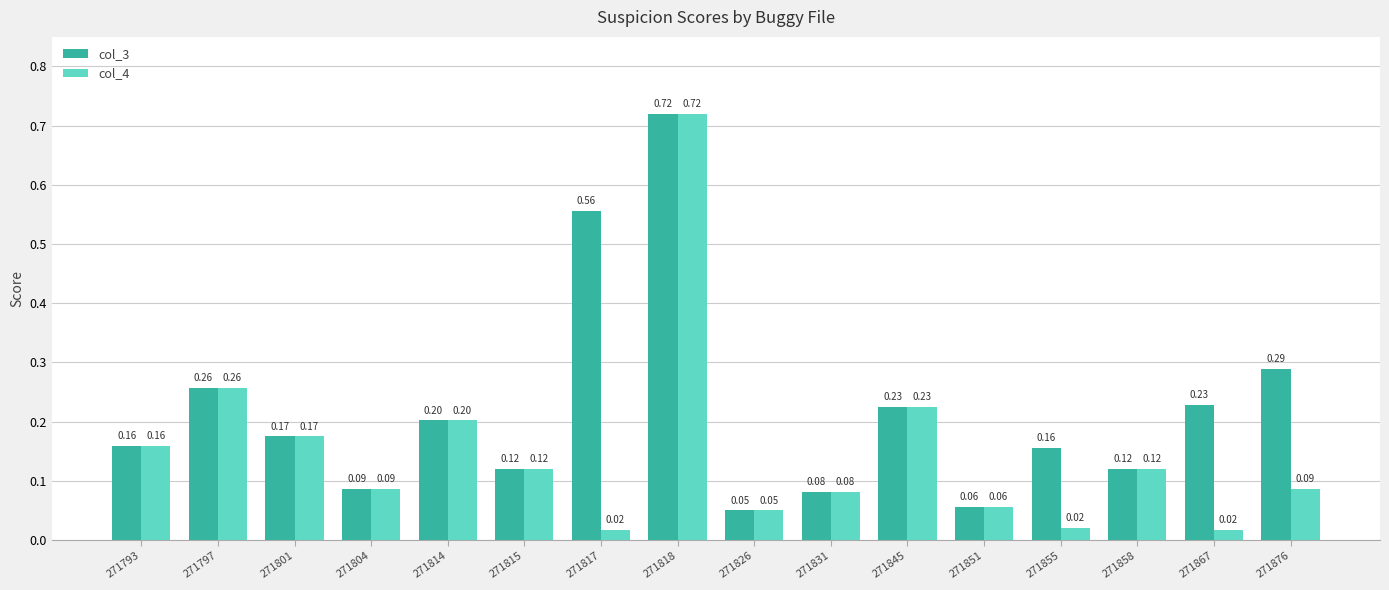

How many series are shown in this chart?

2